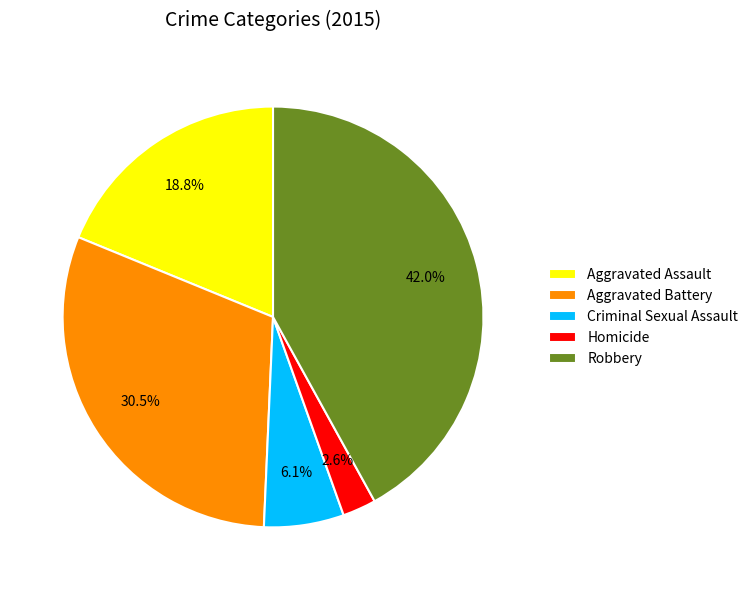

Is it true that Criminal Sexual Assault is 1% of the pie?

False